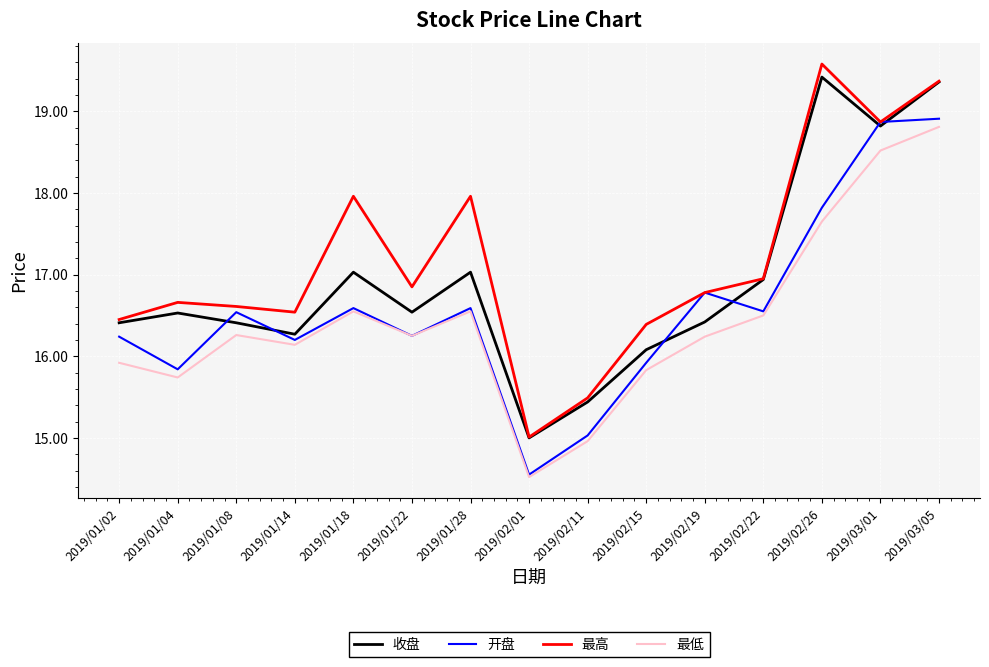

The 最低 series shows 23.1 at 2019/02/26. True or false?

False